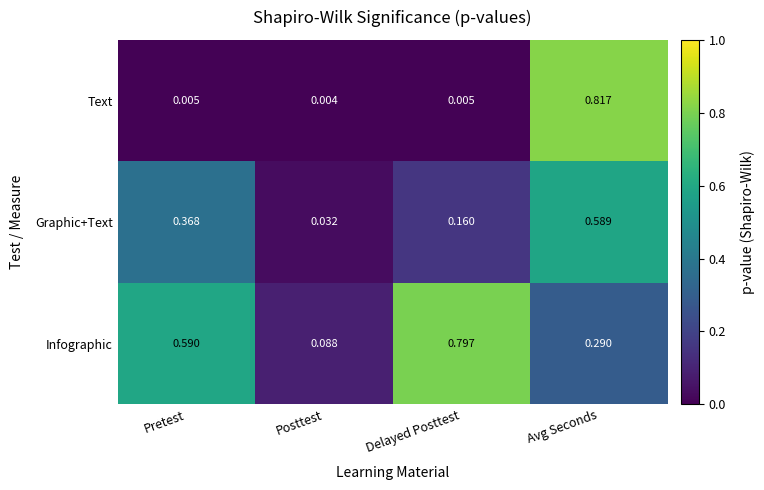

At which category is the sum across all series the highest?

Avg Seconds